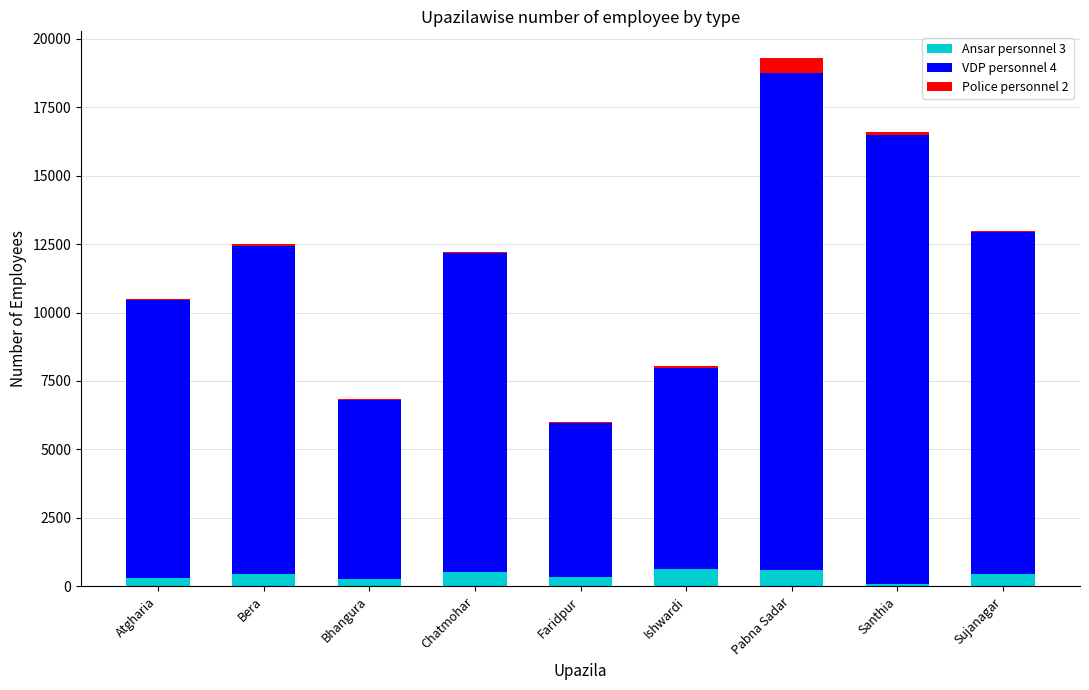

Is it true that Ansar personnel 3 equals 580 at Pabna Sadar?

True